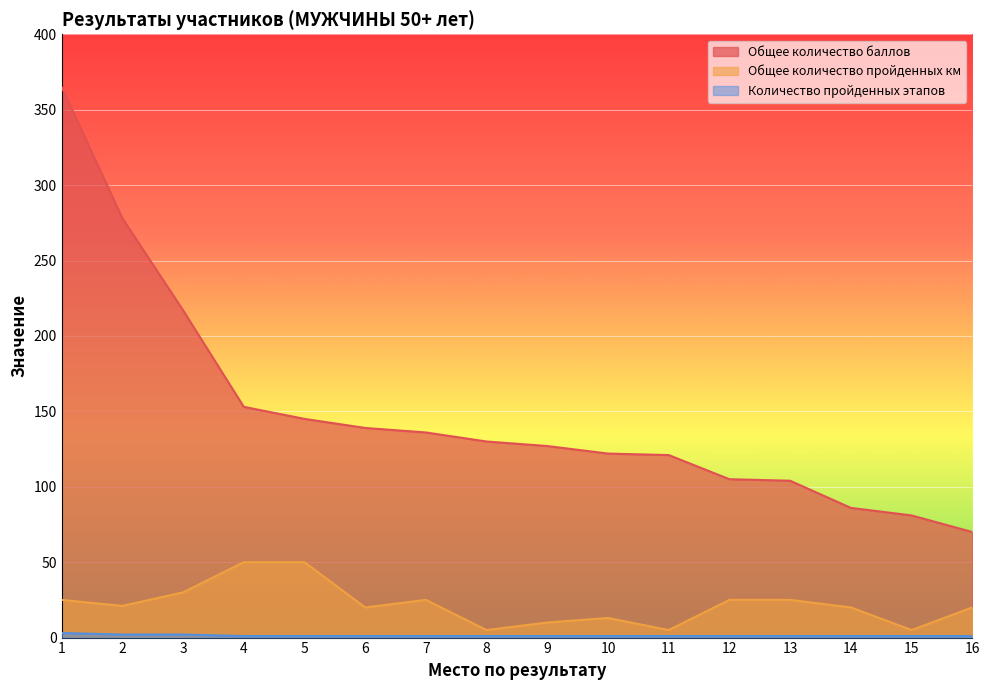

Is it true that Общее количество пройденных км equals 5 at 8?

True